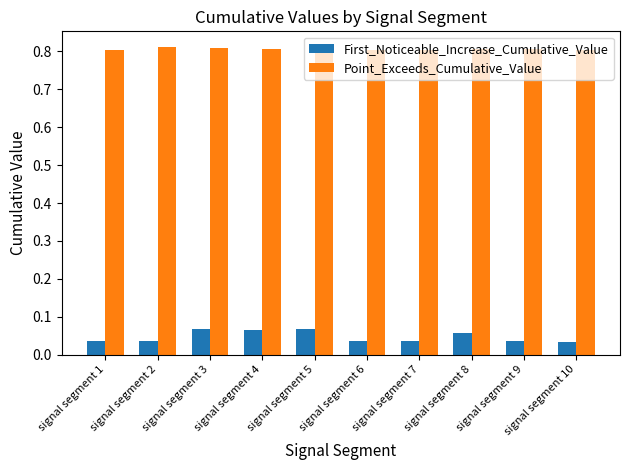

How many categories are shown in the chart?

10